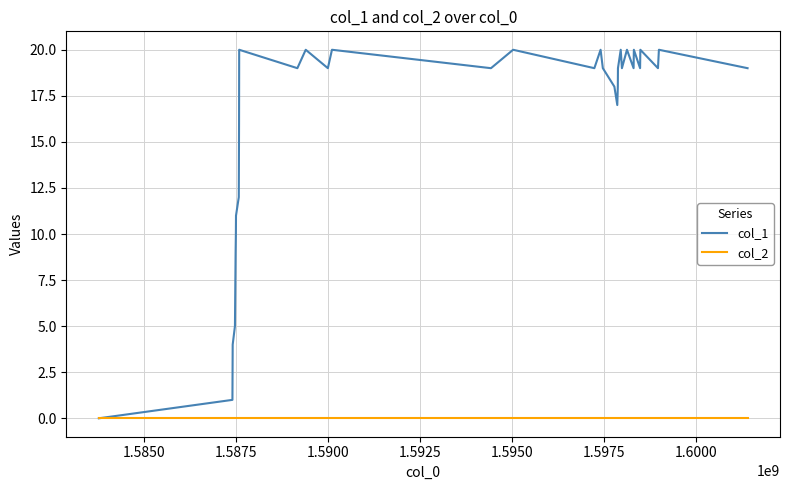

List the series in order of their peak value, highest first.

col_1, col_2